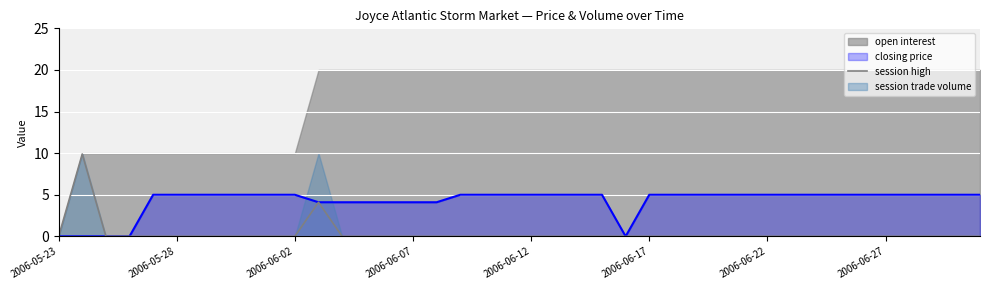

Where is the data nearest to the value 4?

11